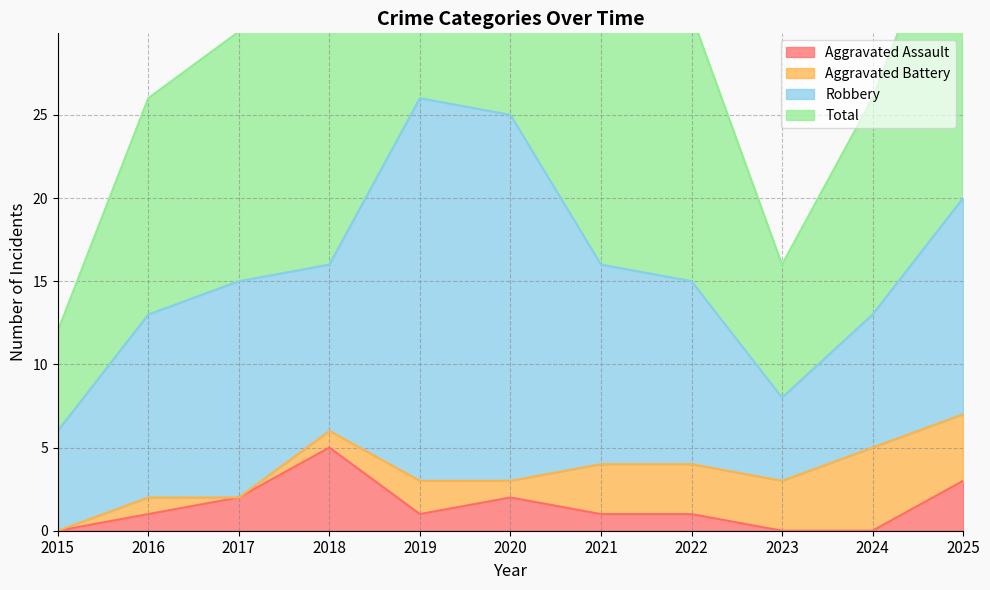

What is the value of the Total point at the 7th from the left?

32